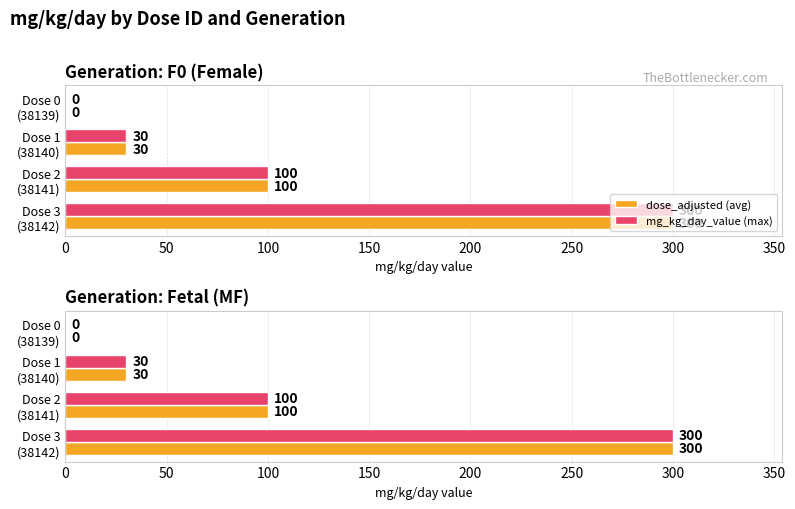

How many values in the dose_adjusted (avg) series are below 100?

2